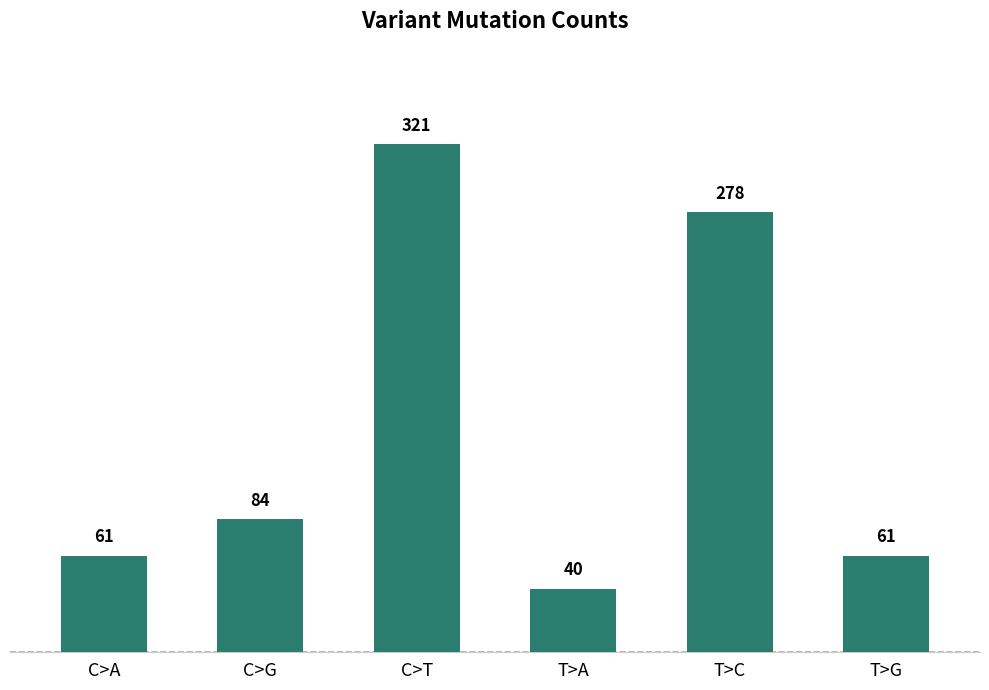

What is the approximate value at T>A, to the nearest 10?

40